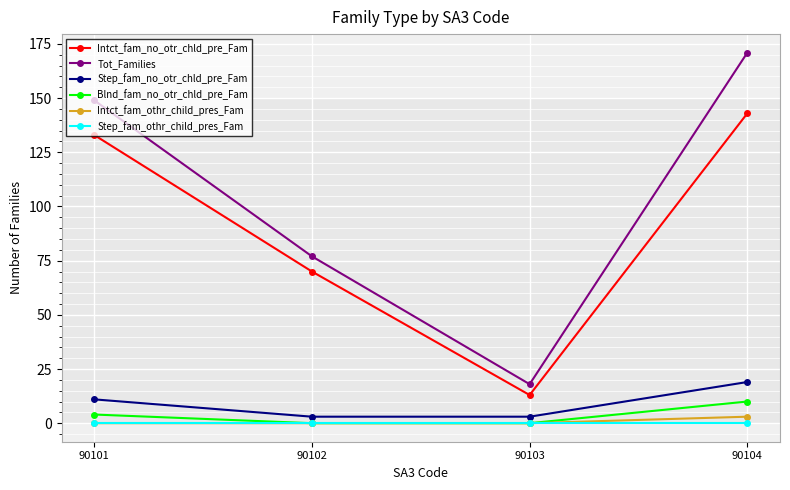

Reading left to right, list all the values displayed in this chart.

Intct_fam_no_otr_chld_pre_Fam: 90101=133	90102=70	90103=13	90104=143
Tot_Families: 90101=149	90102=77	90103=18	90104=171
Step_fam_no_otr_chld_pre_Fam: 90101=11	90102=3	90103=3	90104=19
Blnd_fam_no_otr_chld_pre_Fam: 90101=4	90102=0	90103=0	90104=10
Intct_fam_othr_child_pres_Fam: 90101=0	90102=0	90103=0	90104=3
Step_fam_othr_child_pres_Fam: 90101=0	90102=0	90103=0	90104=0